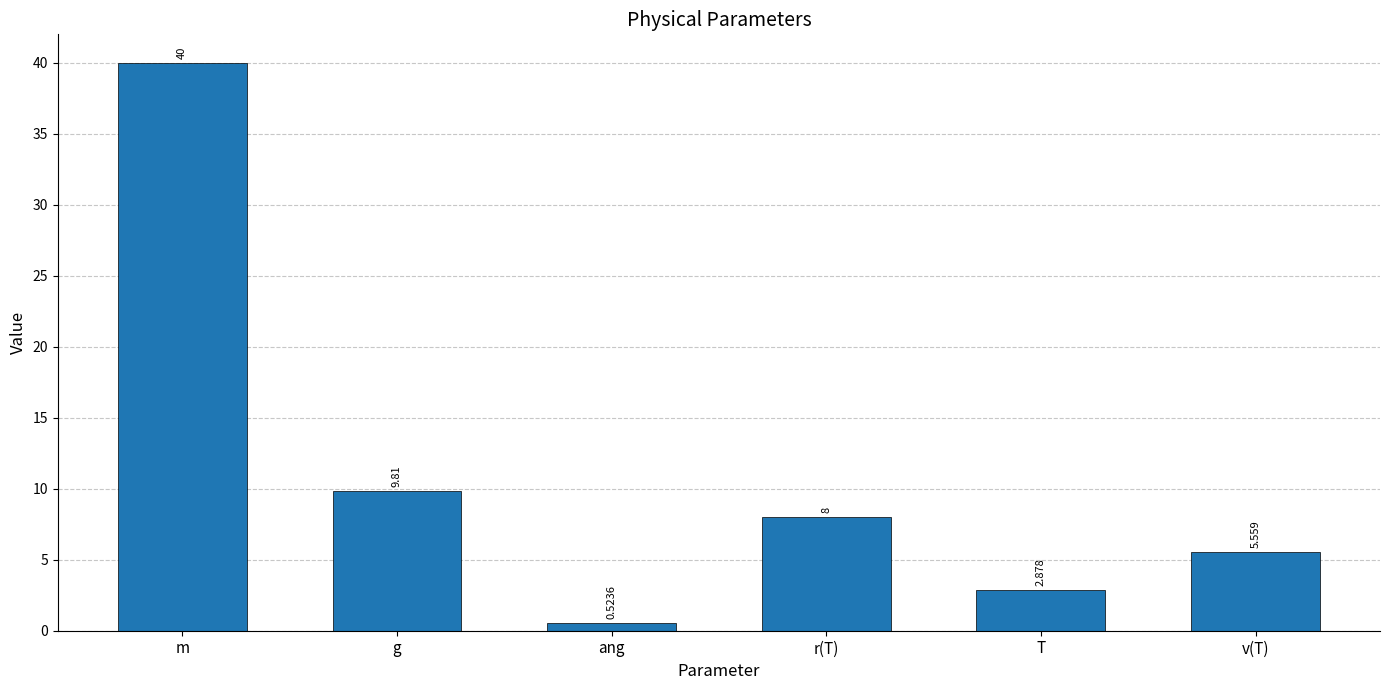

What is the maximum value shown in the chart?

40.0